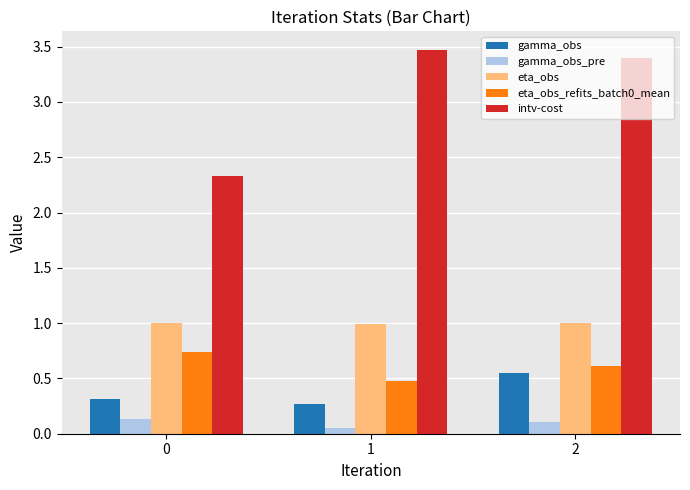

How many series are shown in this chart?

5